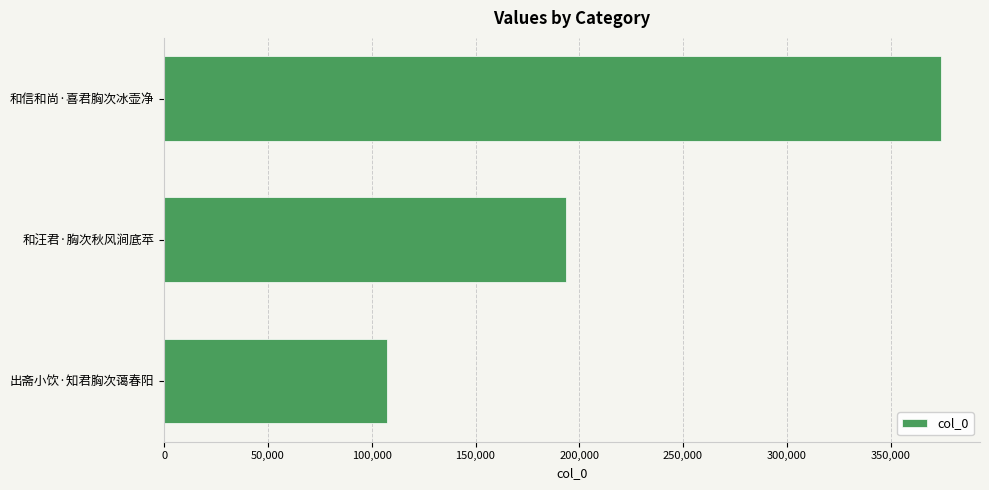

True or false: the data shows 107536 at 出斋小饮·知君胸次蔼春阳.

True